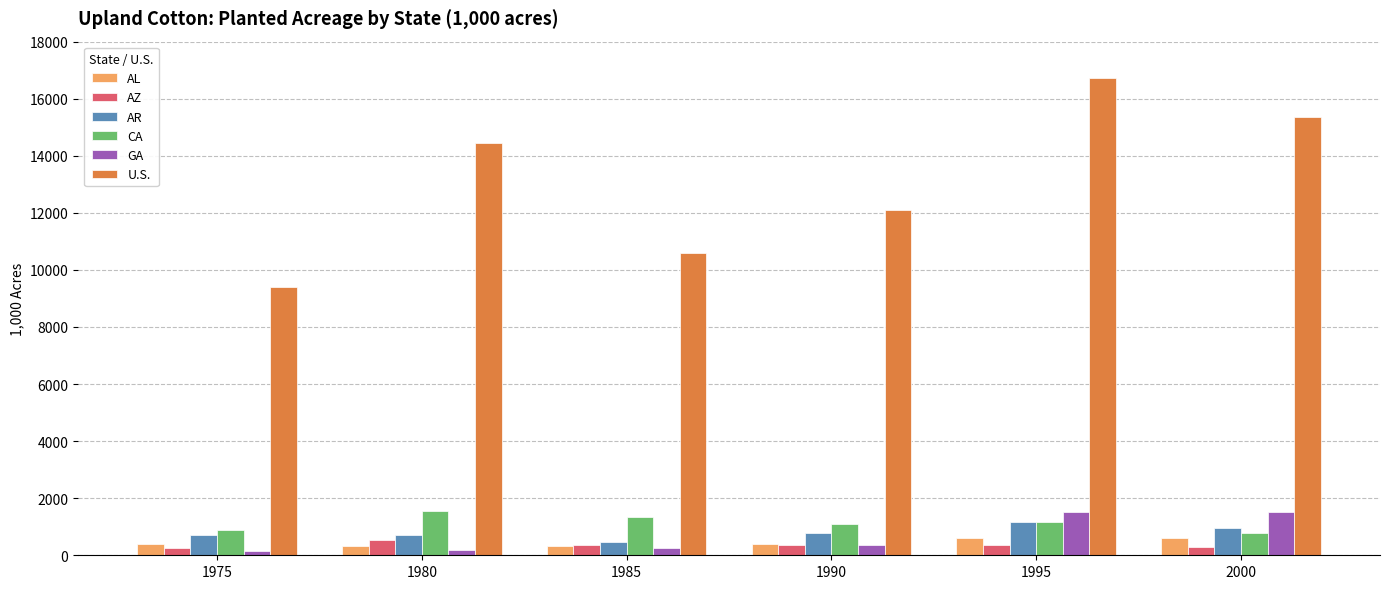

What is the greatest value displayed?

16717